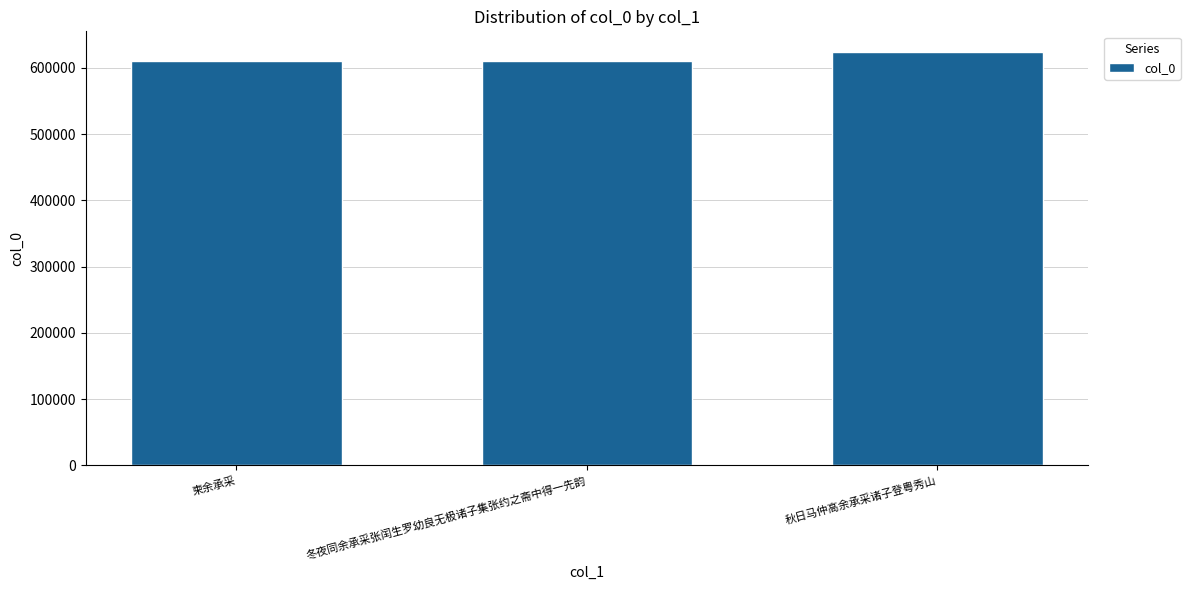

What value does the data have at 柬余承采?

610158